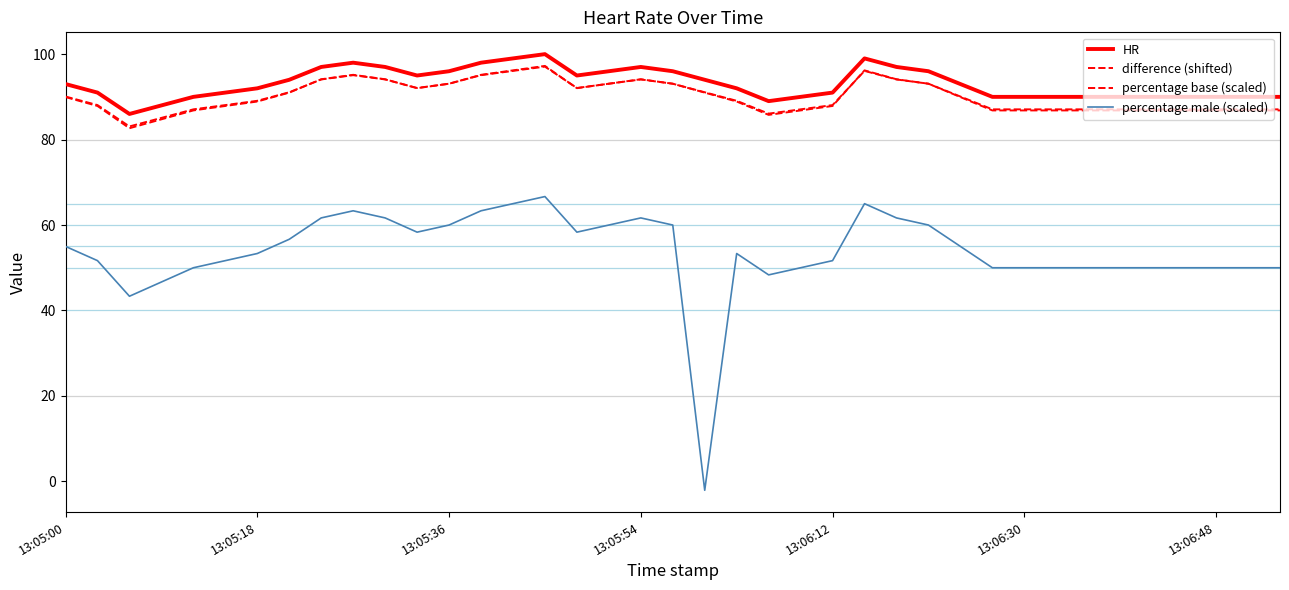

How many lines are shown in the chart?

4